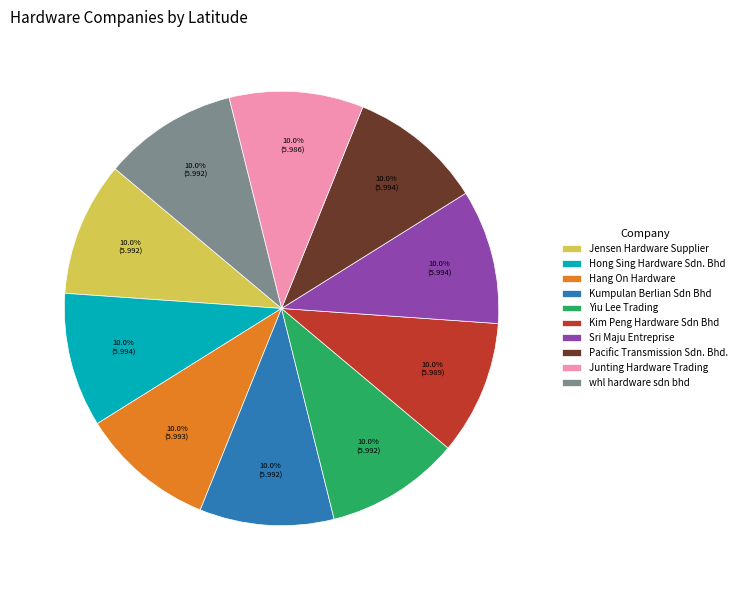

Combined, what portion of the pie is Pacific Transmission Sdn. Bhd. and Kim Peng Hardware Sdn Bhd?

20.0%